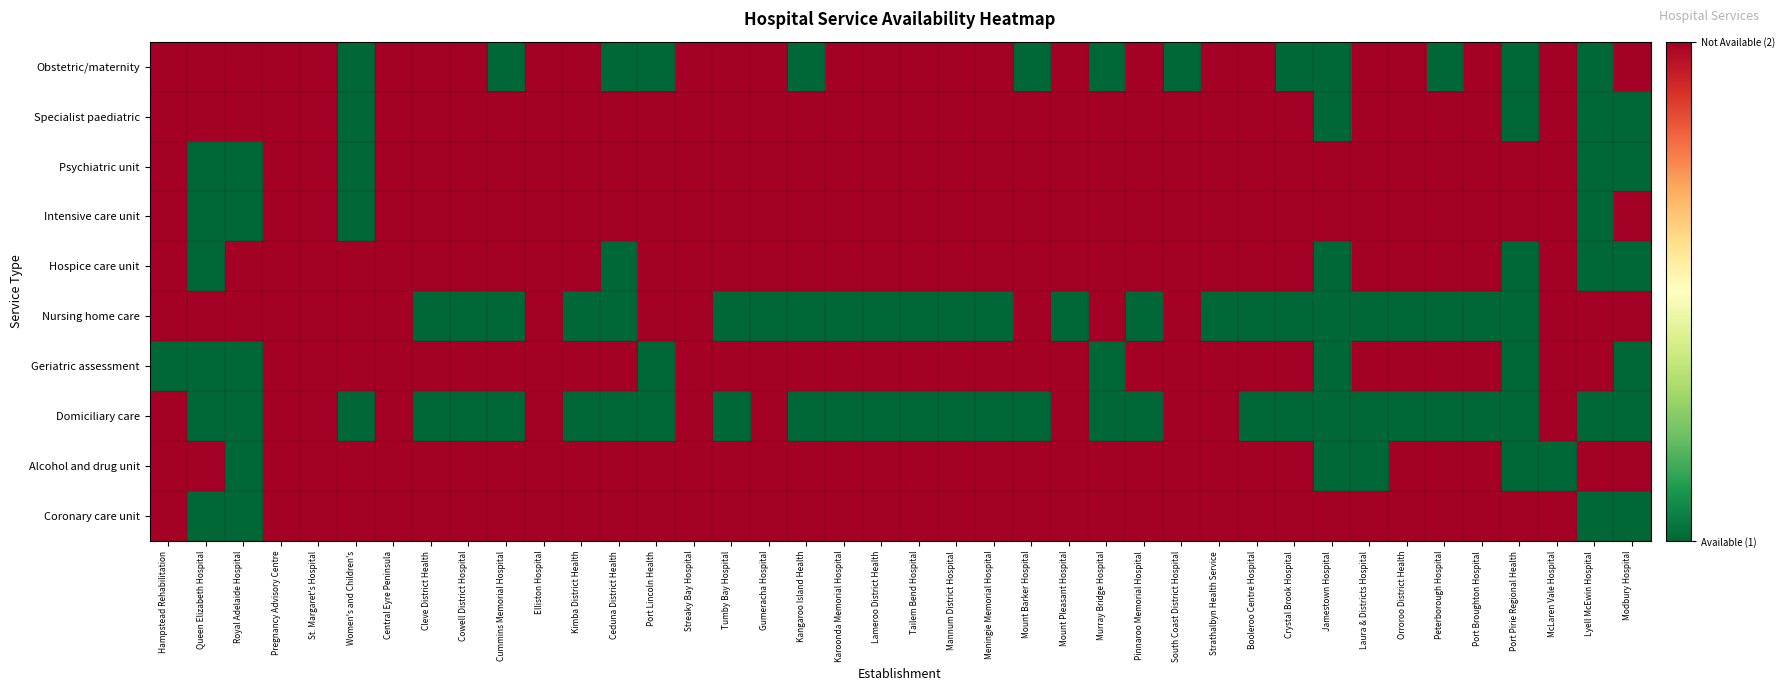

Between Streaky Bay Hospital and Kimba District Health, which is larger?

Streaky Bay Hospital